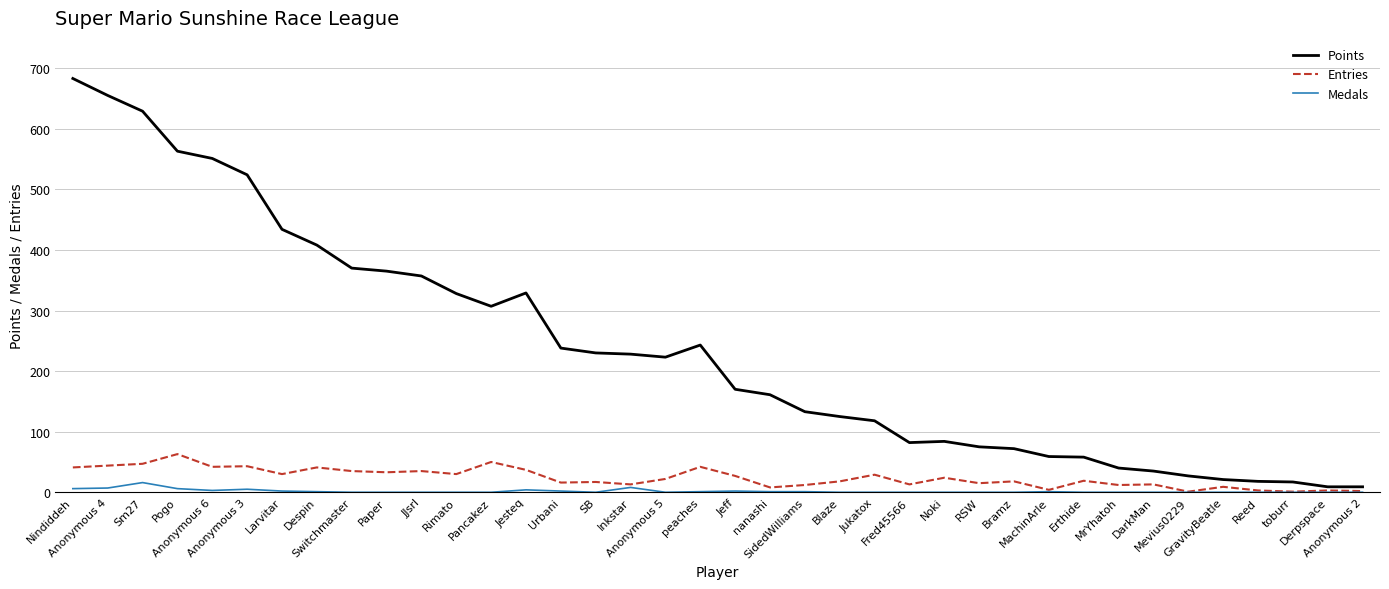

What are all the series names shown in the legend?

Points, Entries, Medals